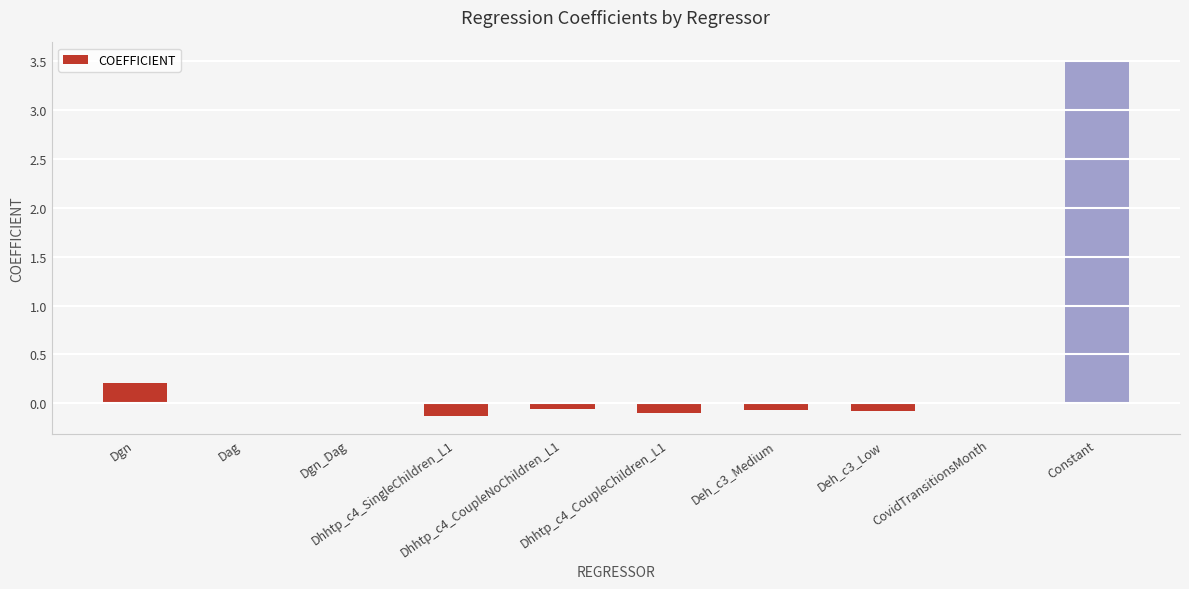

What is the greatest value displayed?

3.5